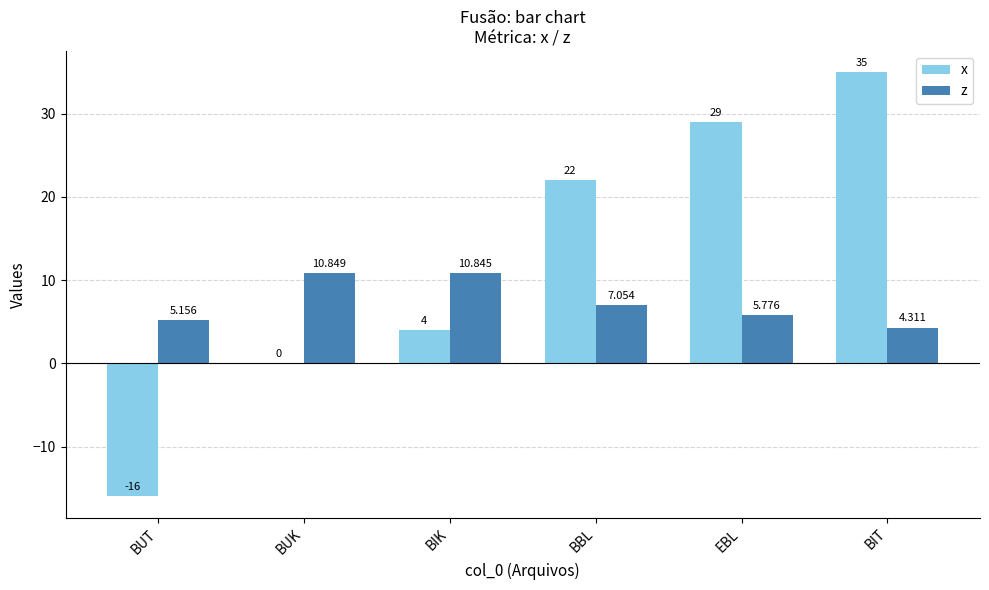

What is the sum of all x values?

74.0